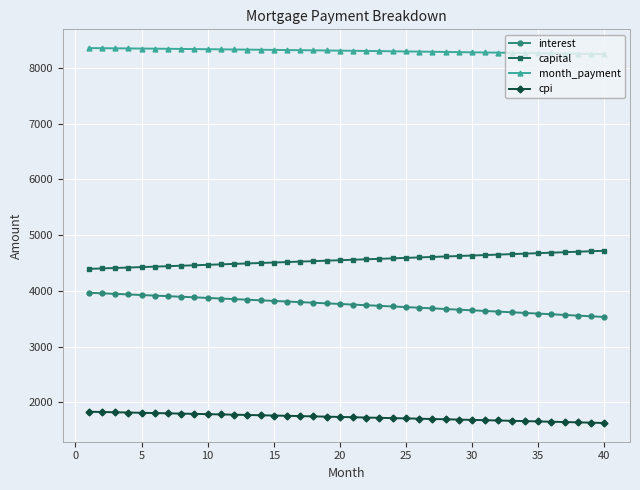

Which series has the largest total across all categories?

month_payment